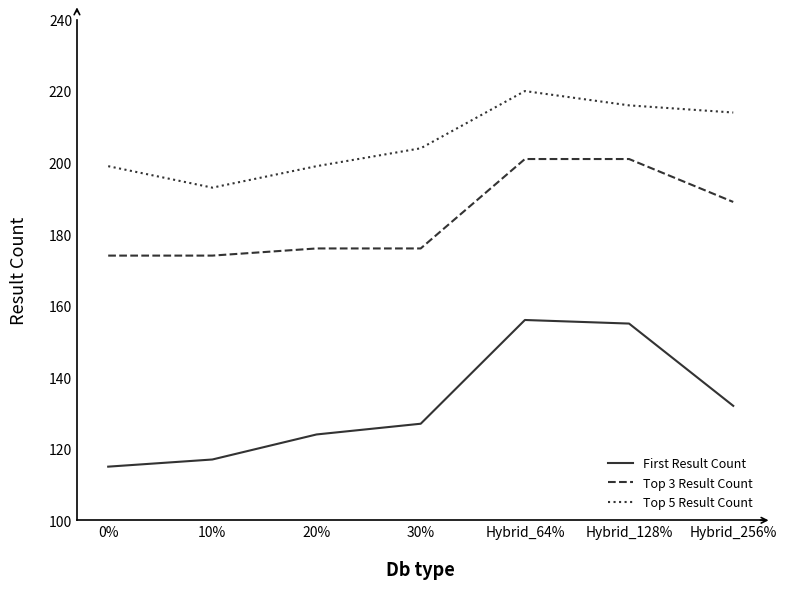

What is the lowest value of the First Result Count series?

115